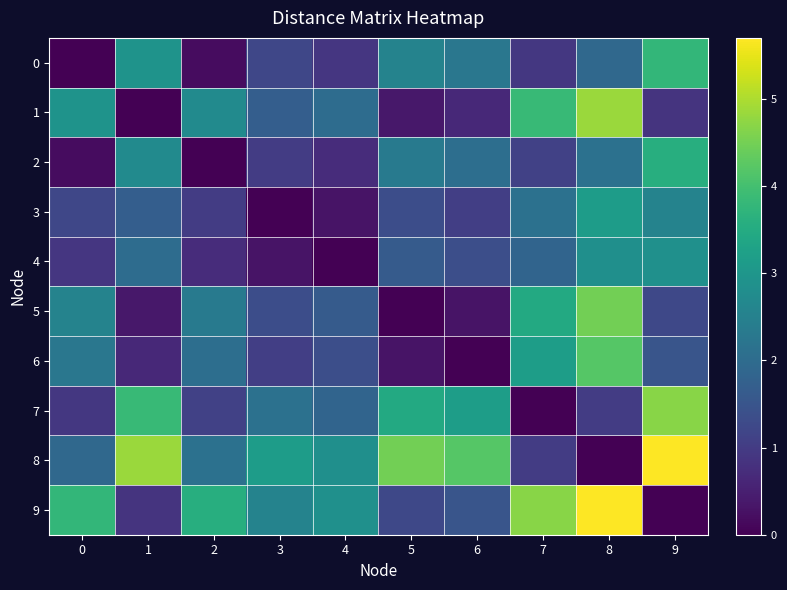

Between 4 and 1, which is larger?

1